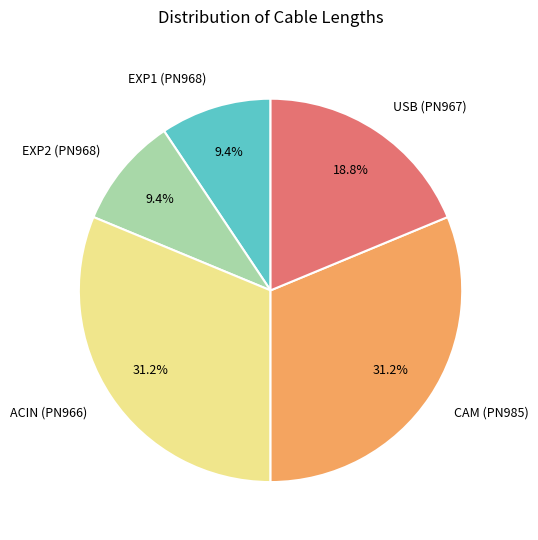

What is the ratio of the value at EXP1 (PN968) to the value at EXP2 (PN968)?

1.0